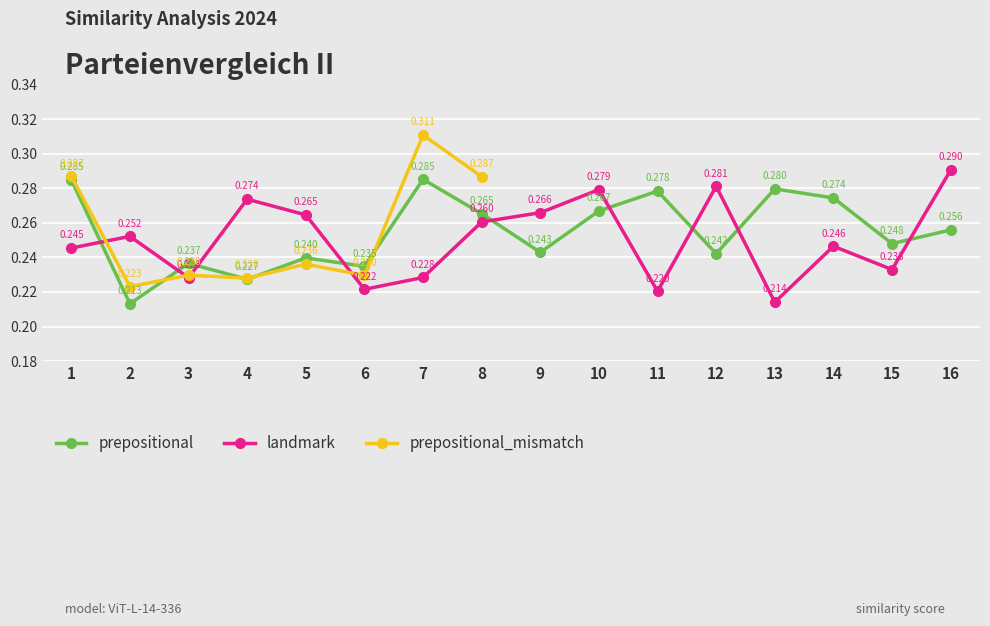

What is the sum of the landmark values at 10 and 5?

0.5